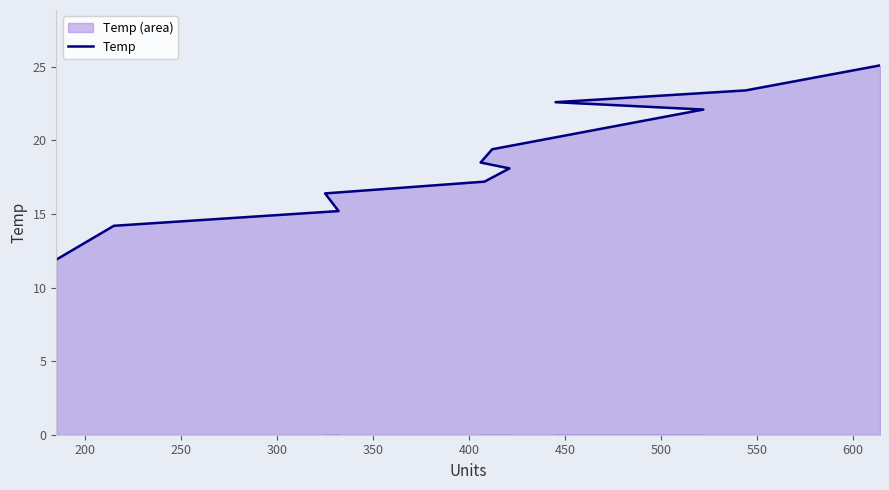

What is the greatest value displayed?

25.1